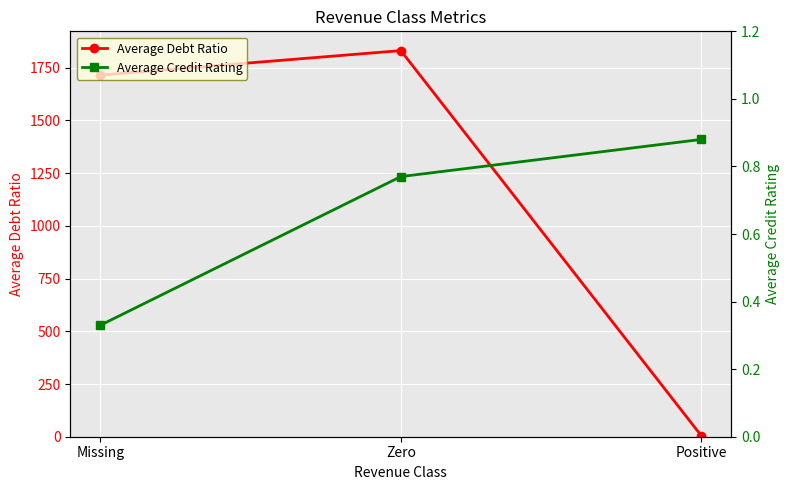

Reading right to left, transcribe all the data shown in this chart.

Average Debt Ratio: 4.7	1831.0	1715.0
Average Credit Rating: 0.9	0.8	0.3